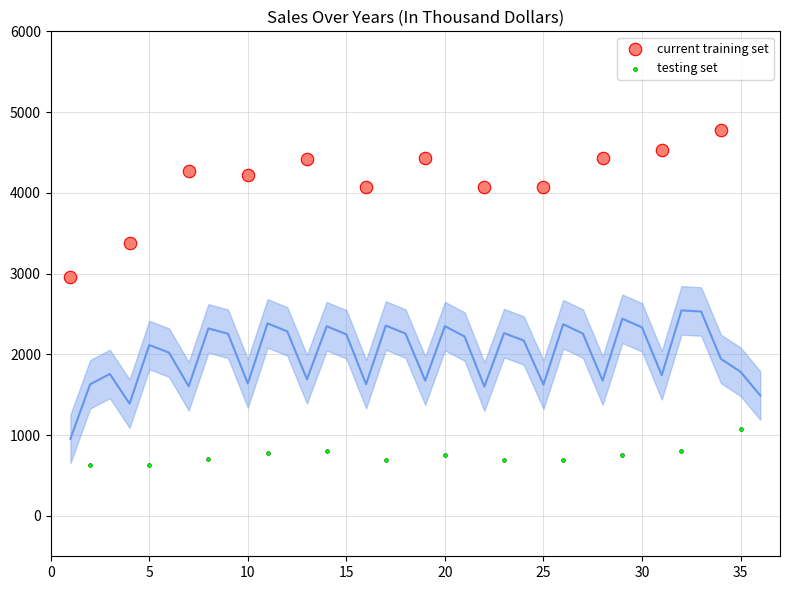

Which series contains the highest Y value?

current training set